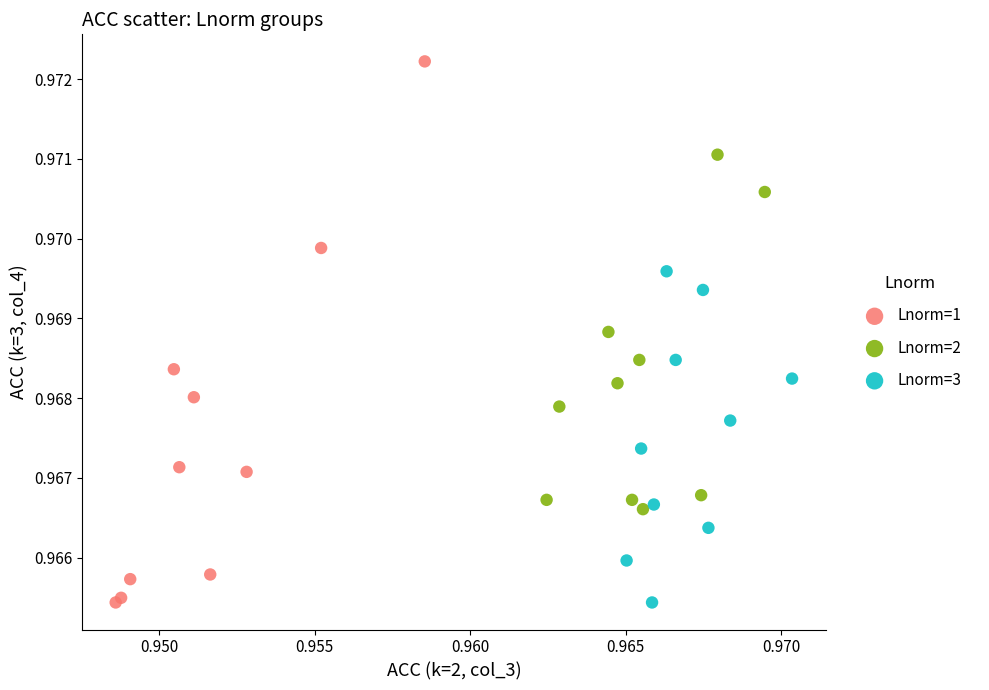

Which series contains the highest Y value?

Lnorm=1